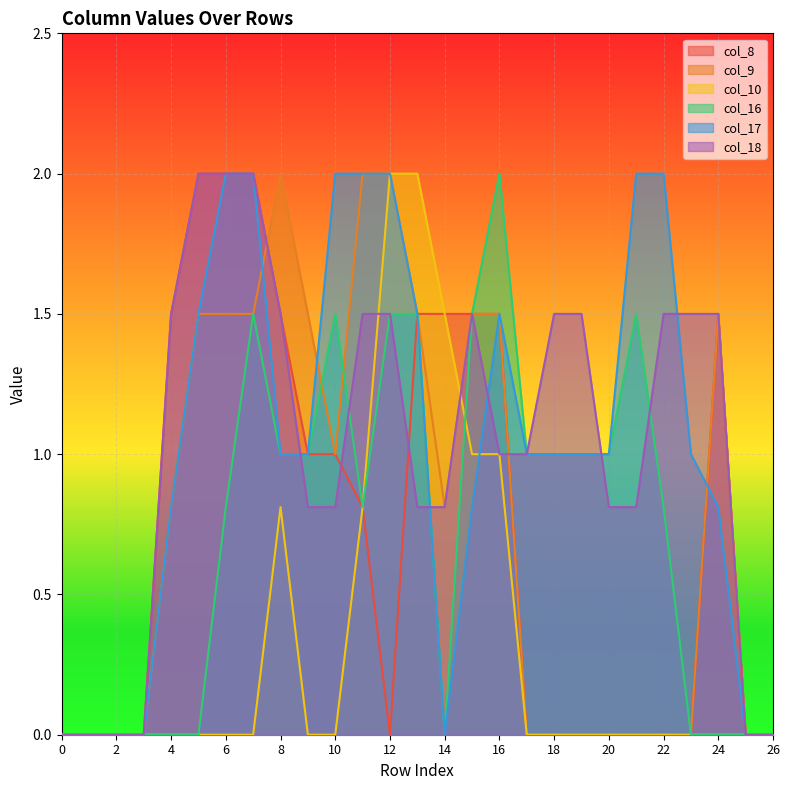

How many times do col_8 and col_17 cross each other?

1